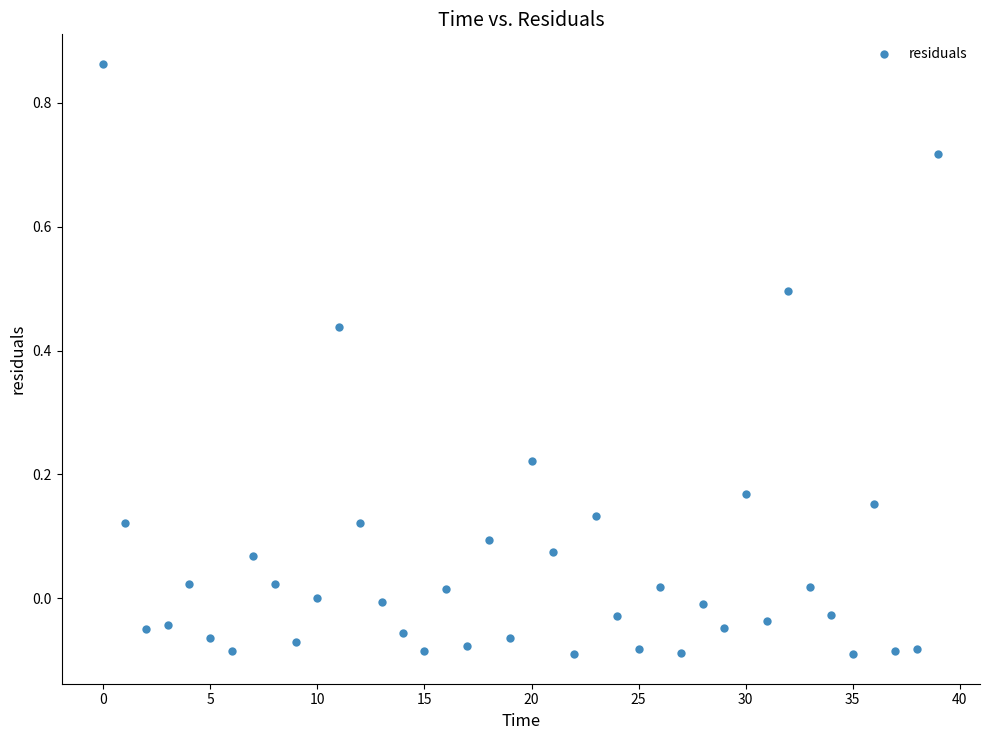

What is the range of Y values (max minus min)?

1.0